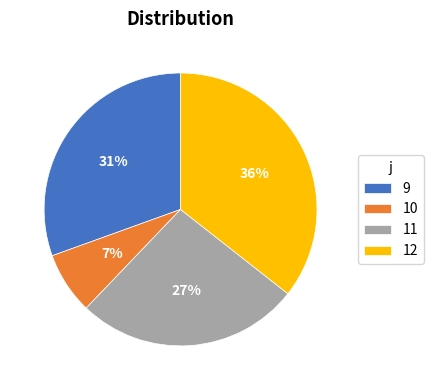

Rank the categories by value from lowest to highest.

10, 11, 9, 12